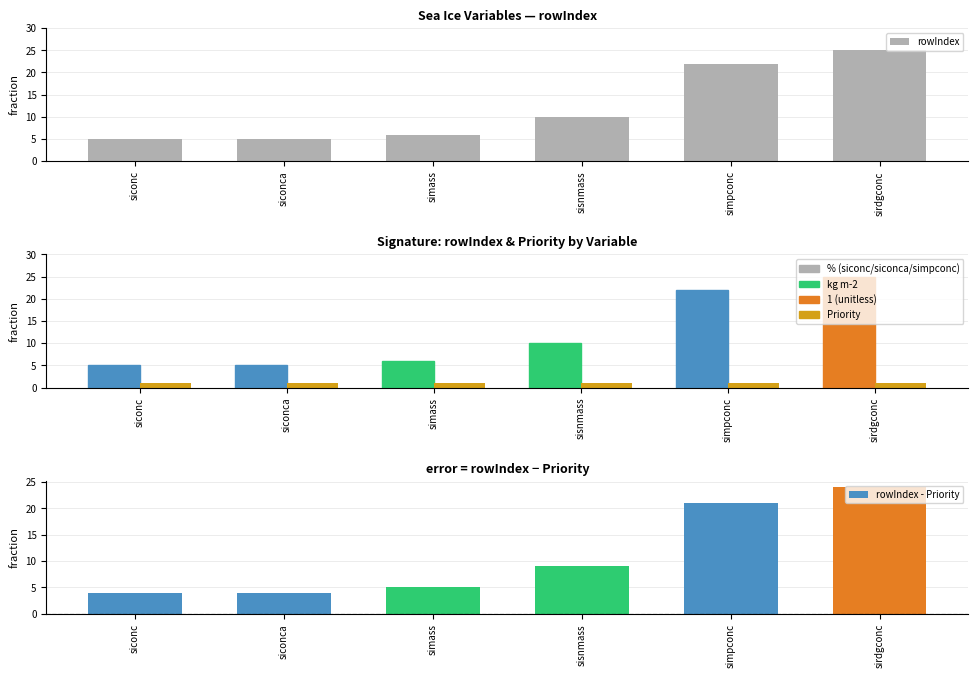

How many distinct data groups are displayed?

3